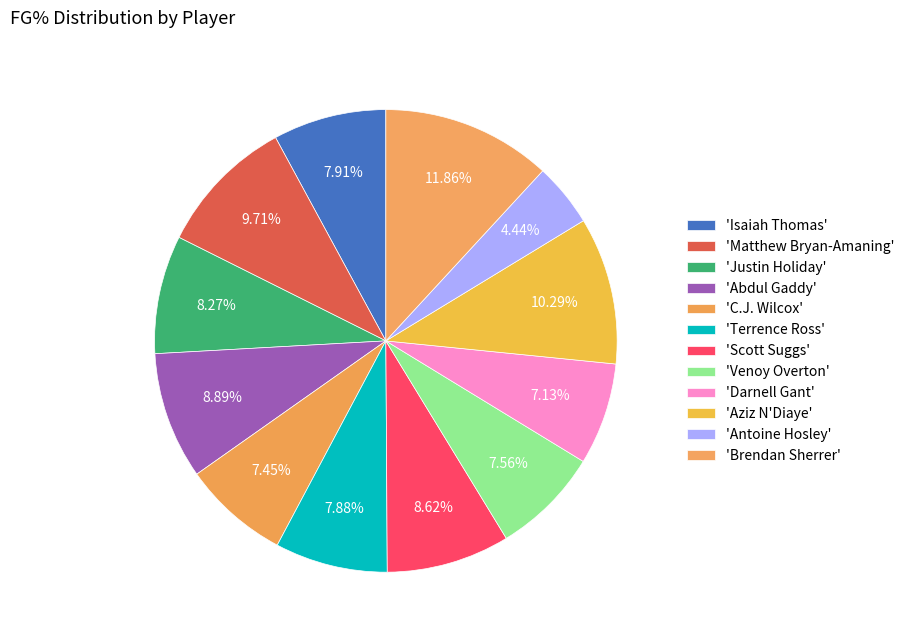

How many slices are in this pie chart?

12